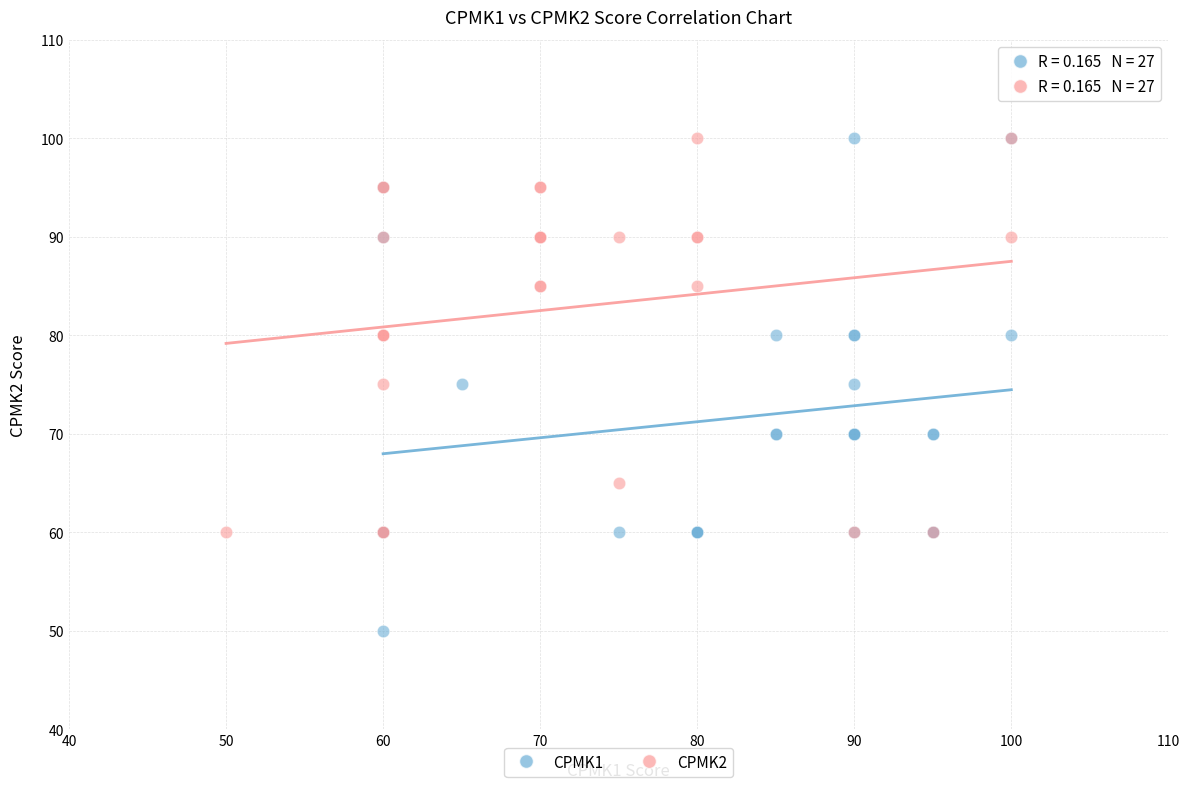

Which series has the widest spread of Y values?

CPMK1